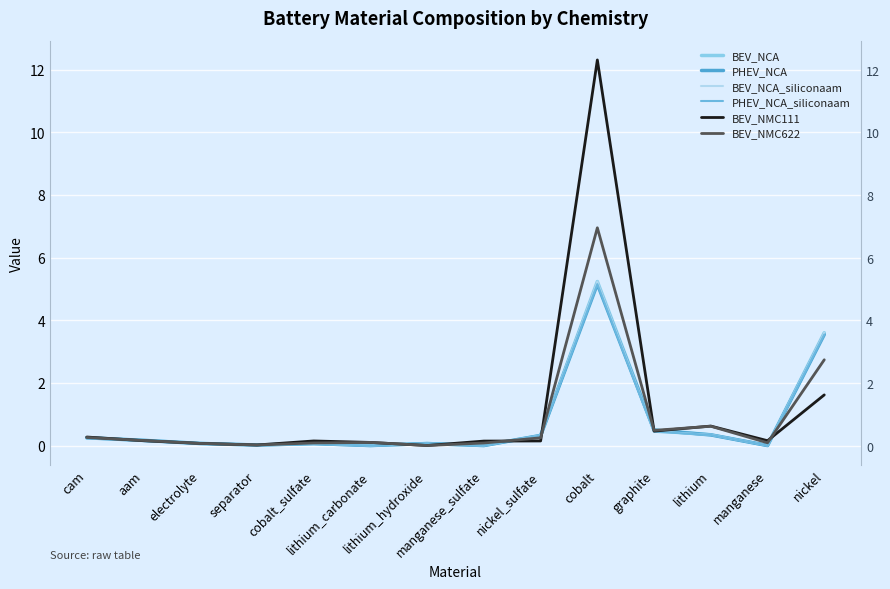

How many lines are shown in the chart?

6